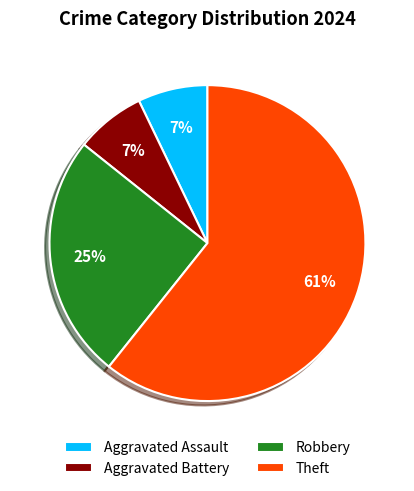

Is Aggravated Assault the majority of the pie?

No